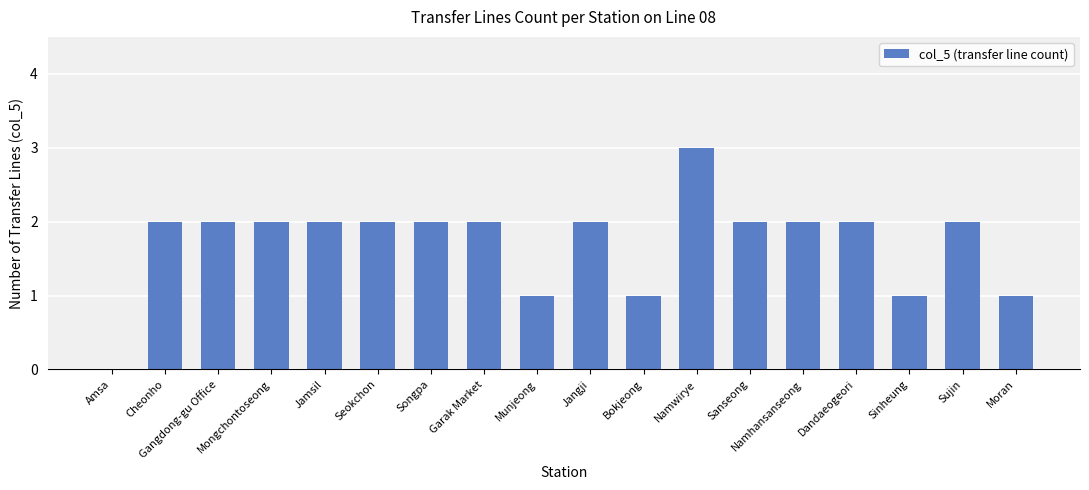

What is the maximum value shown in the chart?

3